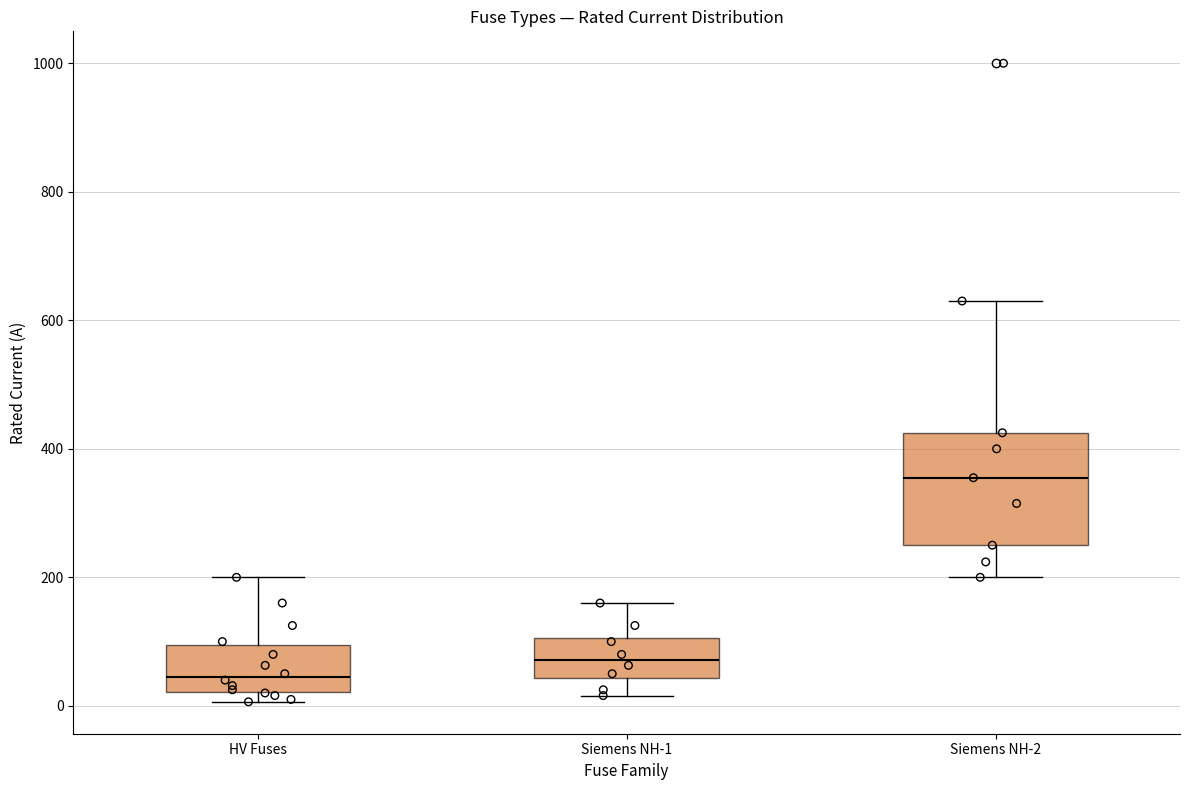

Which box's median line is the lowest?

HV Fuses